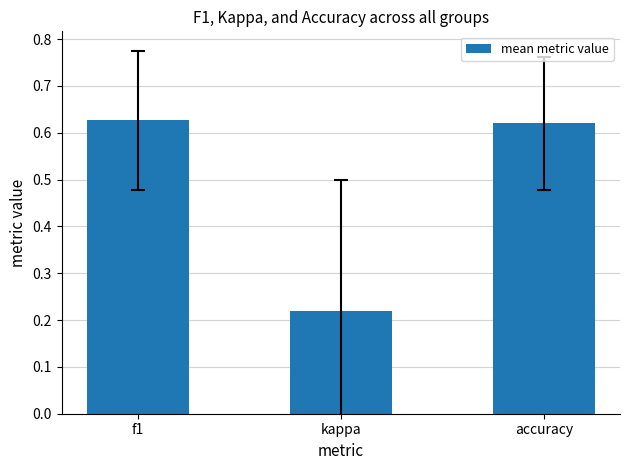

The chart shows a value of 0.3 at f1. True or false?

False